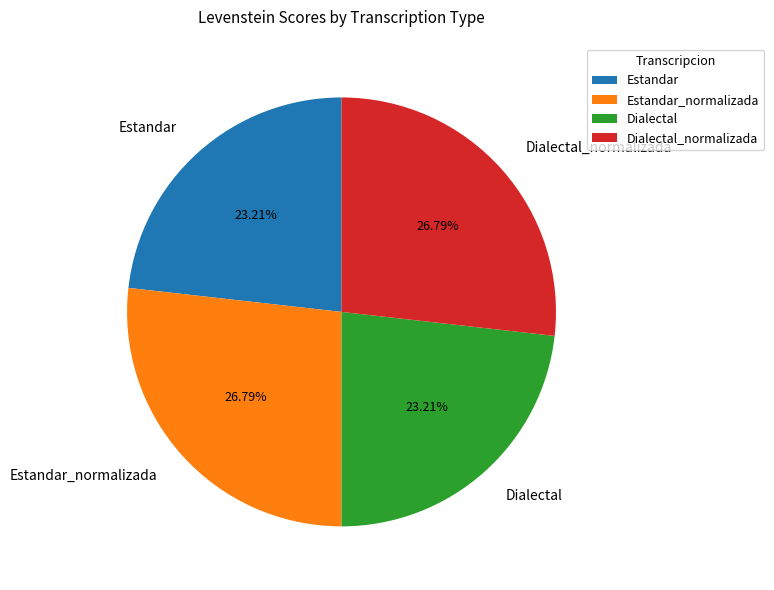

Does Estandar_normalizada account for over 50% of the chart?

No